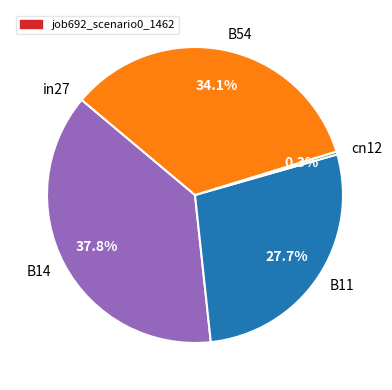

How much of the chart is everything except cn12?

99.7%